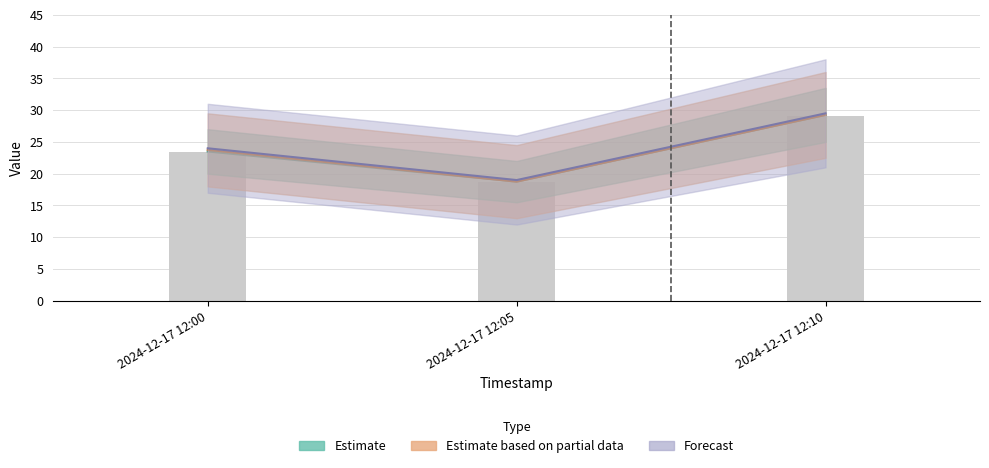

Reading right to left, list all the values displayed in this chart.

2024-12-17 12:10=29.2	2024-12-17 12:05=18.8	2024-12-17 12:00=23.5